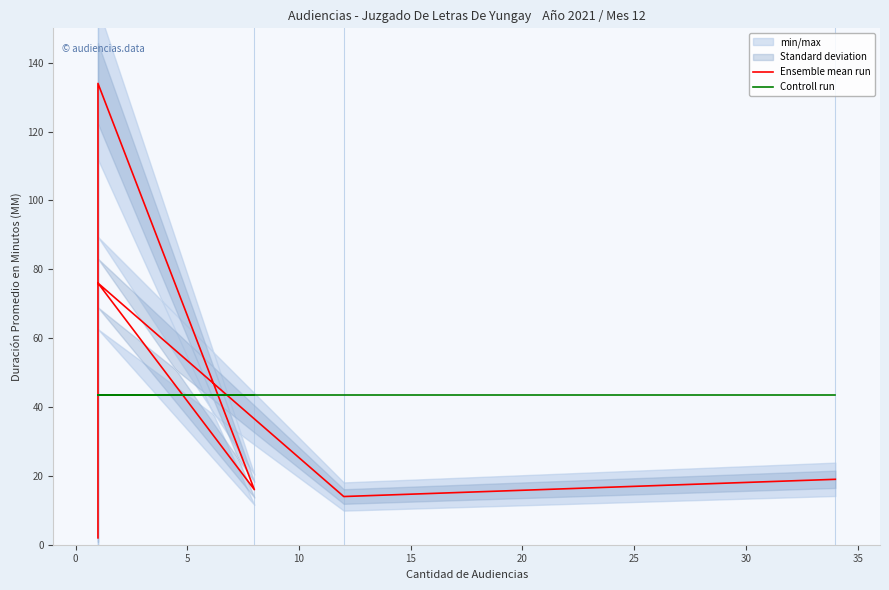

Does the chart have visible grid lines?

No